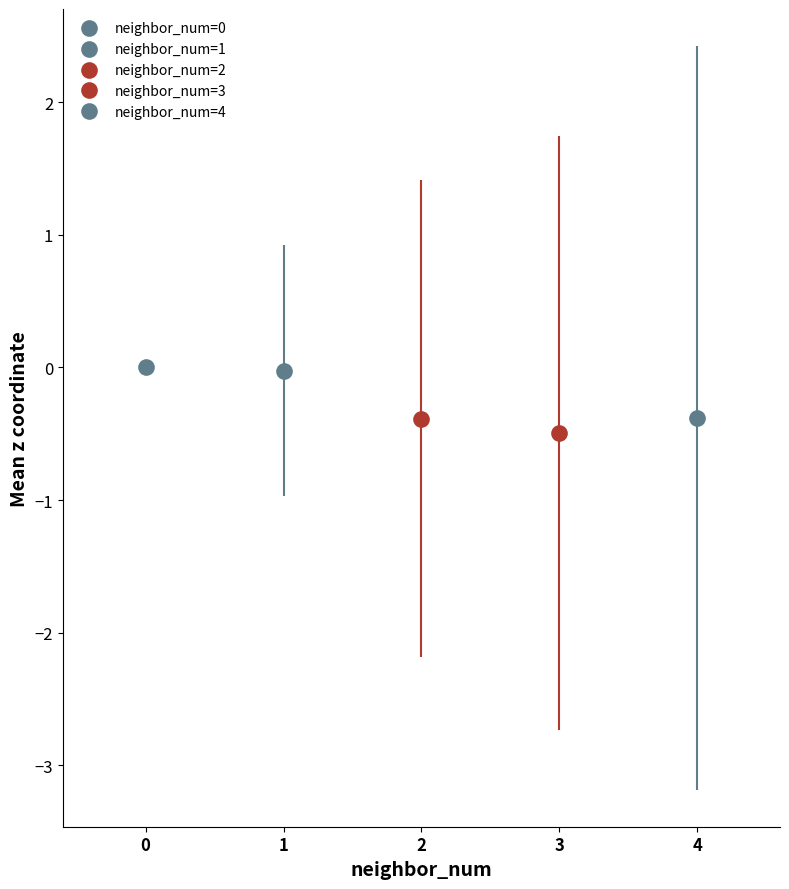

List the labels in order of std_z value, smallest first.

0, 1, 2, 3, 4